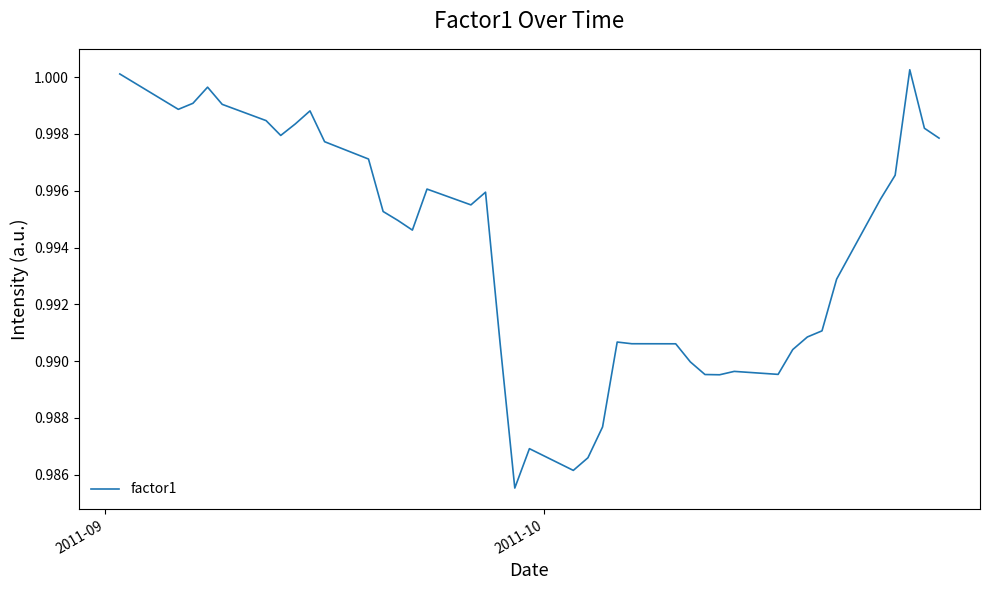

True or false: the data has more than 0 interior local peaks.

True